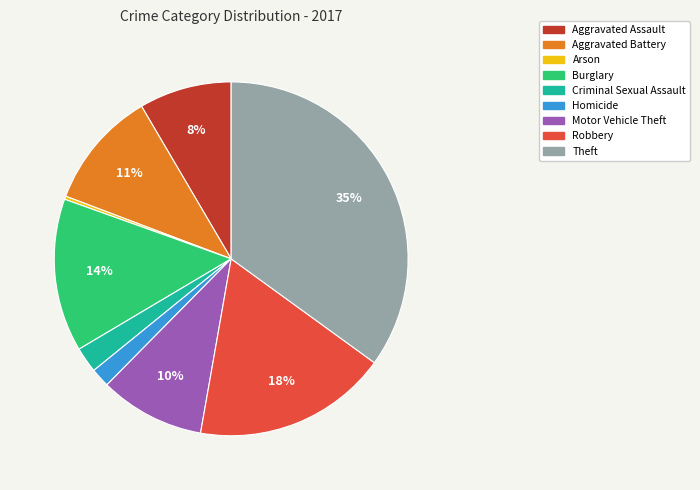

Which has a higher value, Criminal Sexual Assault or Arson?

Criminal Sexual Assault